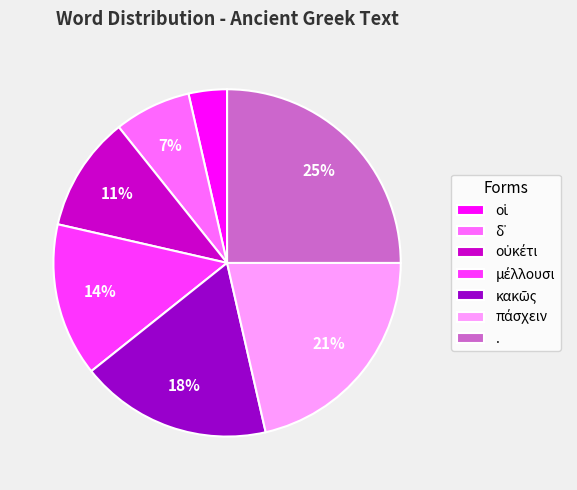

To the nearest percent, what is the difference between the largest and smallest slice percentages?

21%